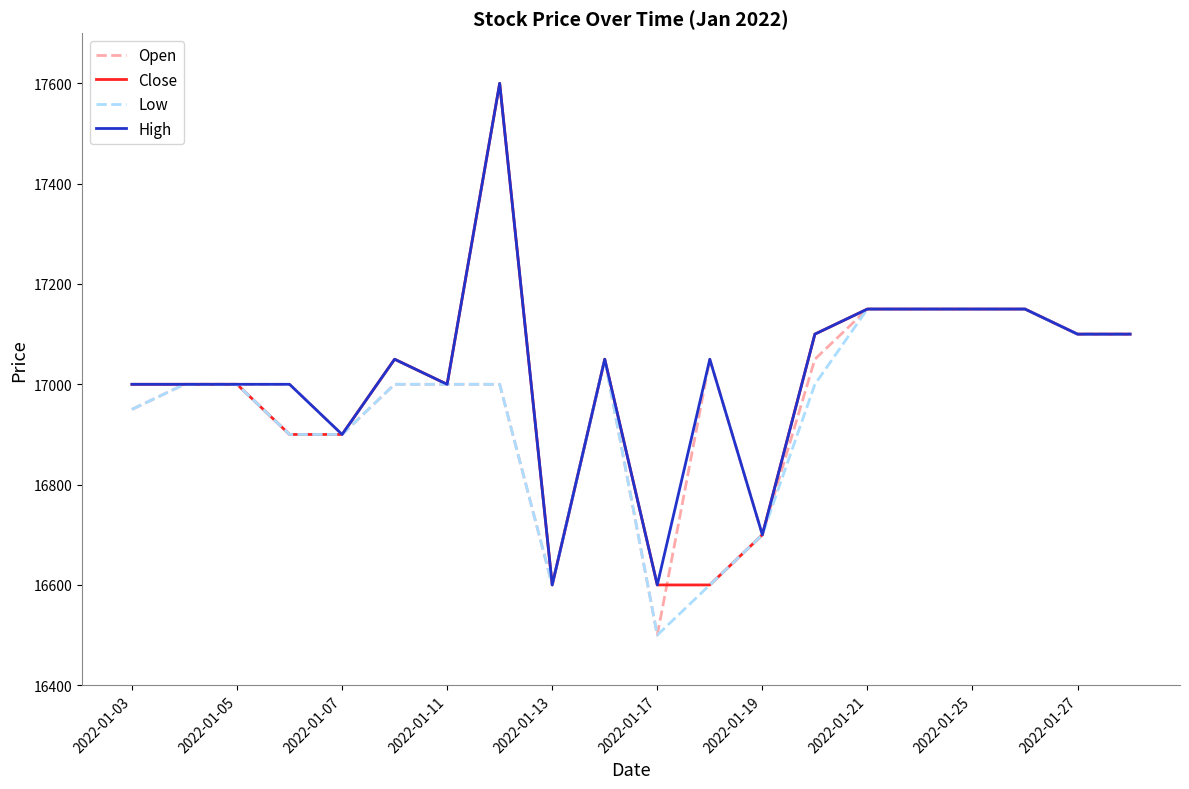

Does the chart have visible grid lines?

No